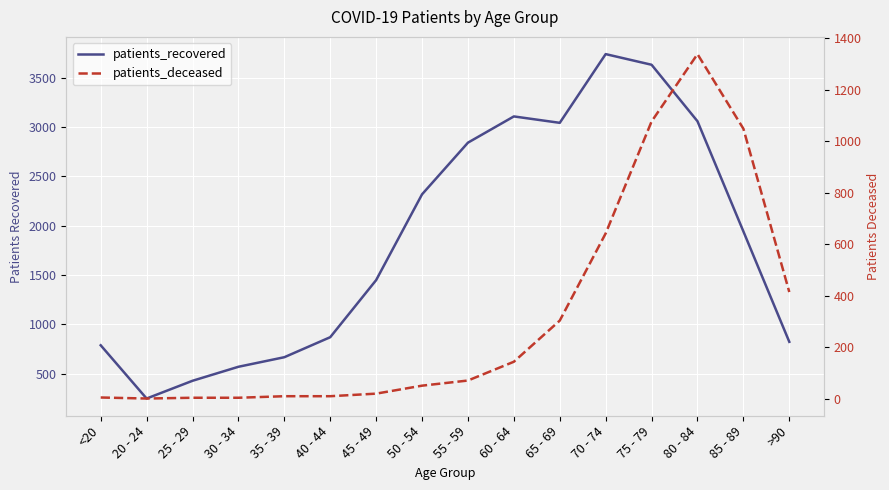

At which category is the sum across all series the highest?

75 - 79